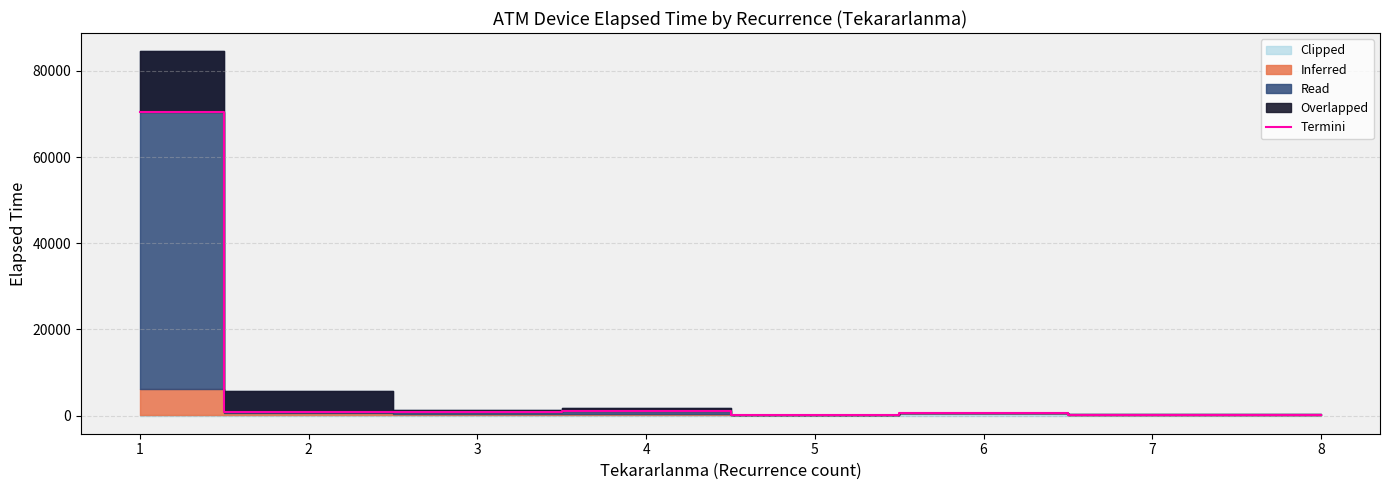

What is the change in value from 3 to 7?

-720